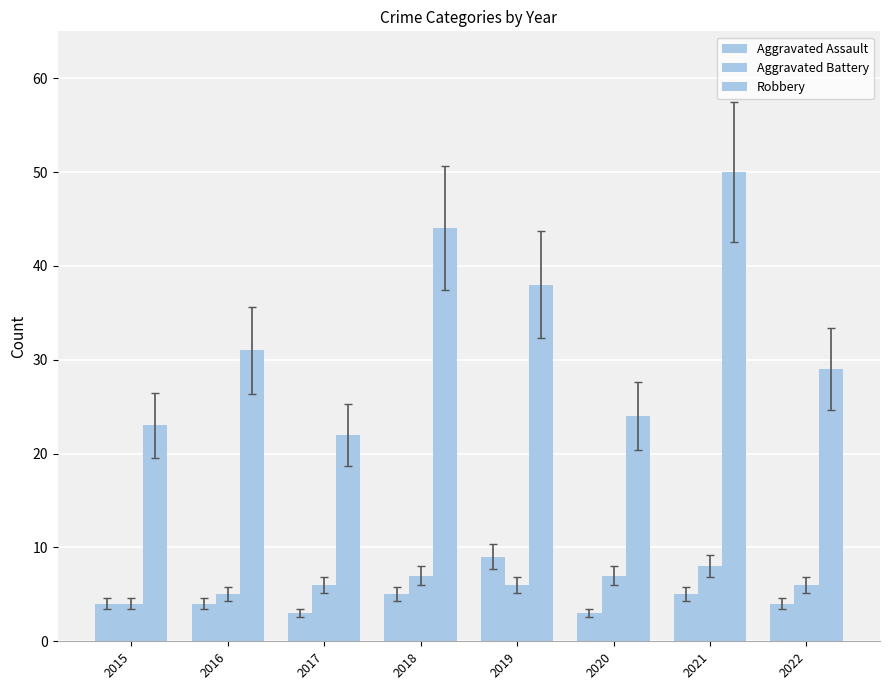

Reading right to left, extract all data points from this chart.

Aggravated Assault: 4	5	3	9	5	3	4	4
Aggravated Battery: 6	8	7	6	7	6	5	4
Robbery: 29	50	24	38	44	22	31	23